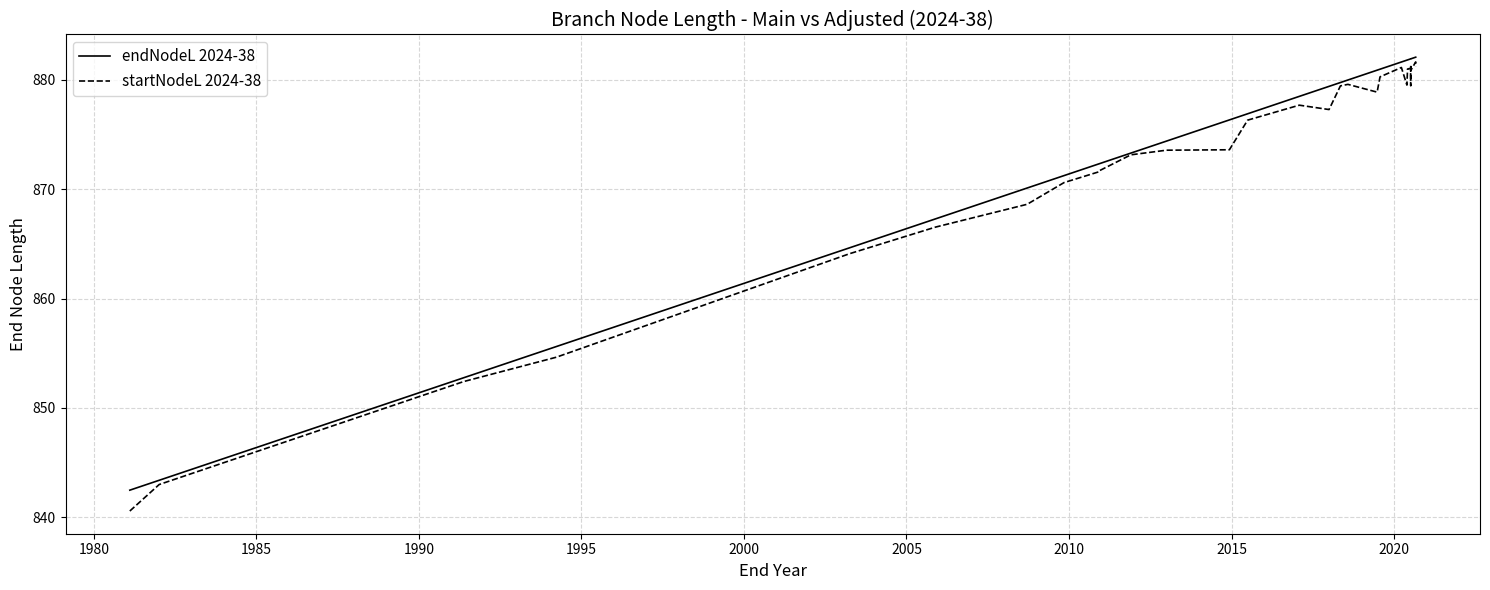

What position from the right is 2015?

22